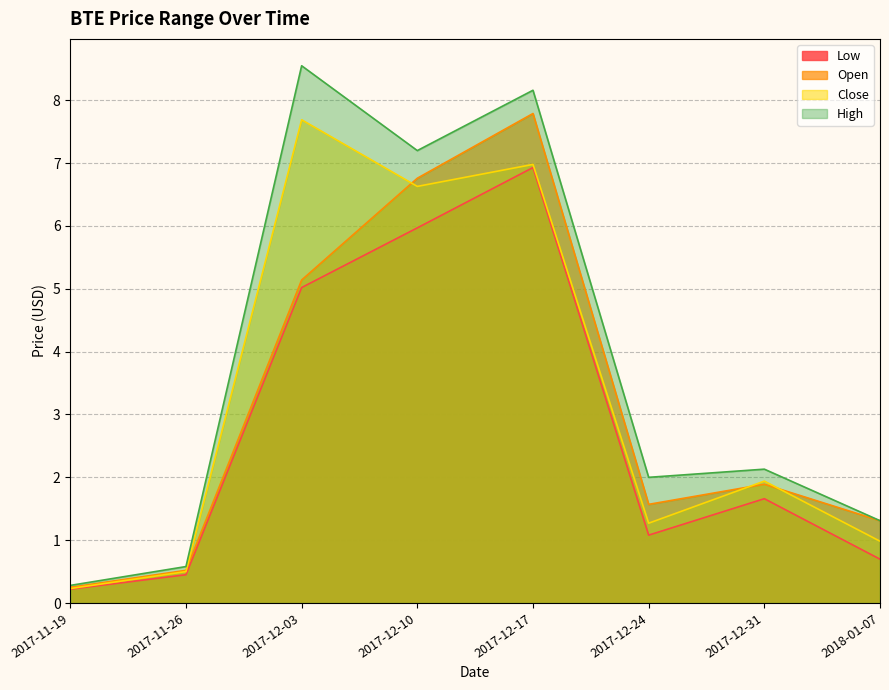

Which category has the lowest value in the Low series?

2017-11-19